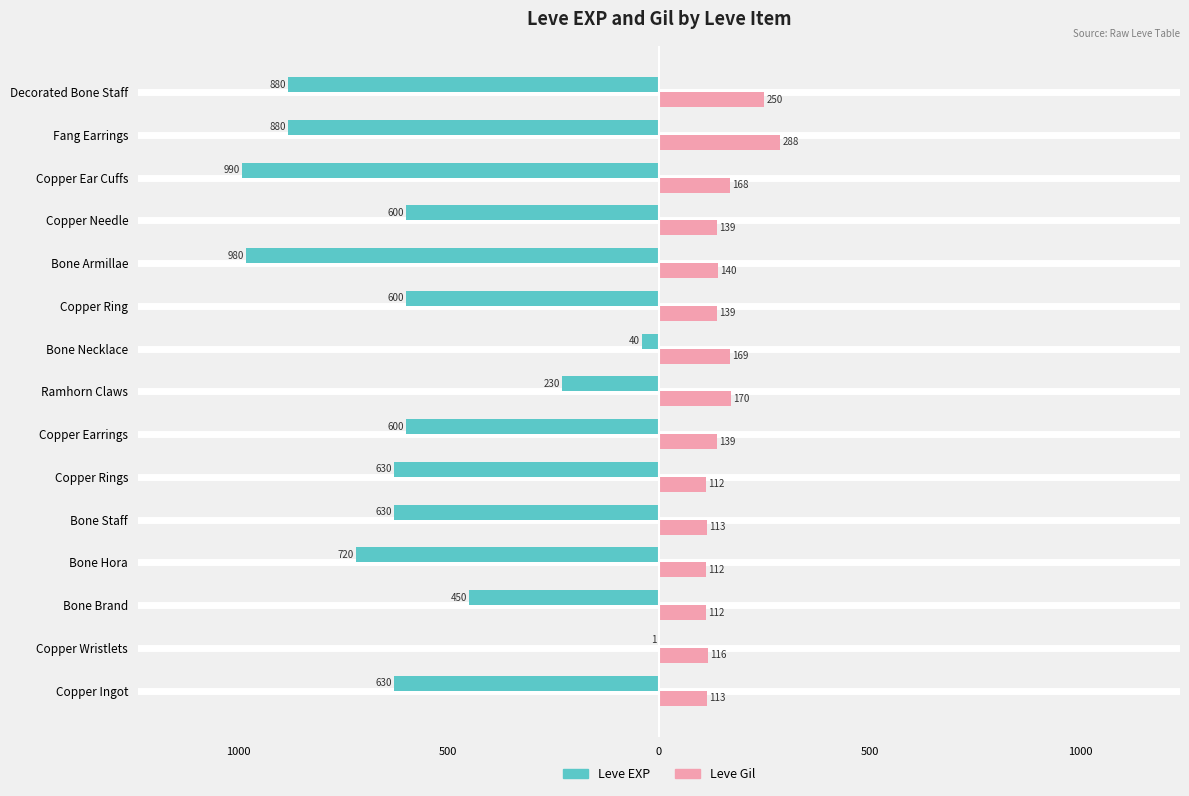

What are all the series names shown in the legend?

Leve EXP, Leve Gil